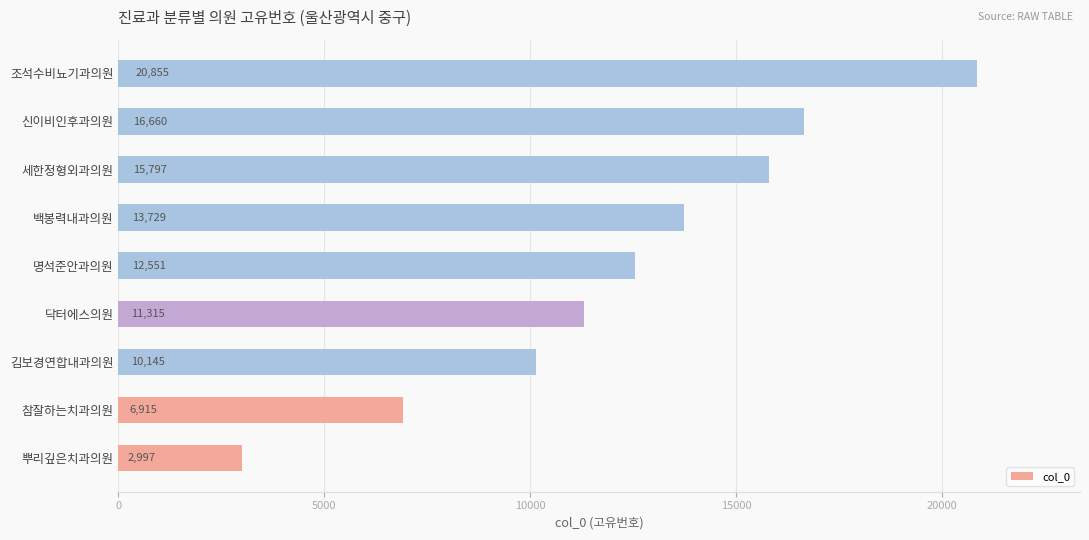

Rank the categories by value from lowest to highest.

뿌리깊은치과의원, 참잘하는치과의원, 김보경연합내과의원, 닥터에스의원, 명석준안과의원, 백봉력내과의원, 세한정형외과의원, 신이비인후과의원, 조석수비뇨기과의원